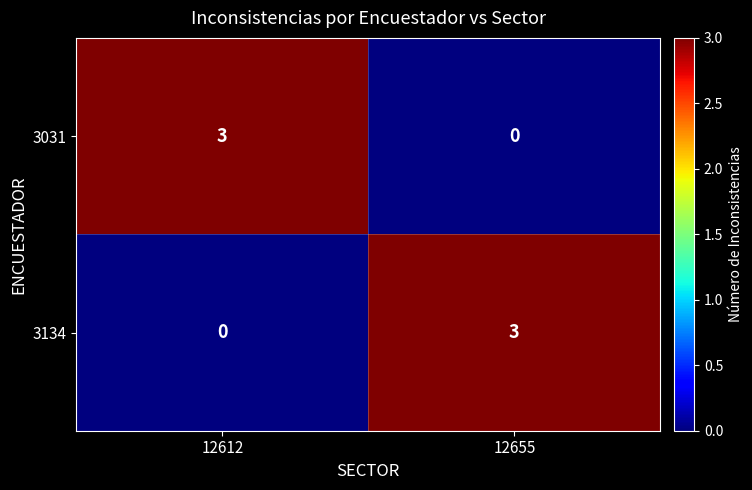

What is the total value across all series at 12612?

3